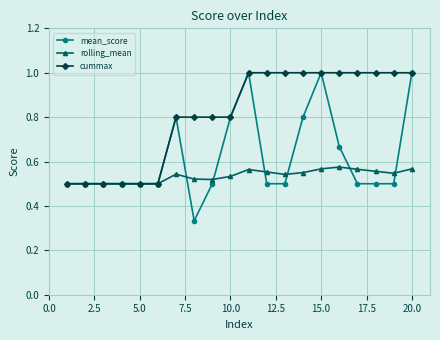

Which series has the largest total across all categories?

cummax